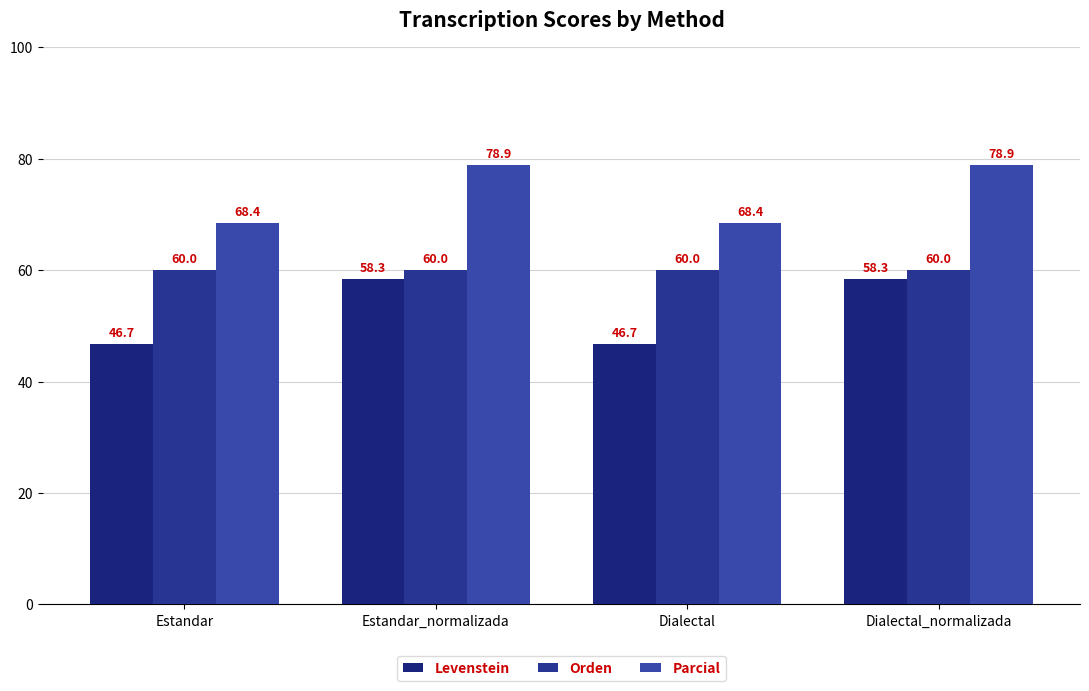

What are all the series names shown in the legend?

Levenstein, Orden, Parcial